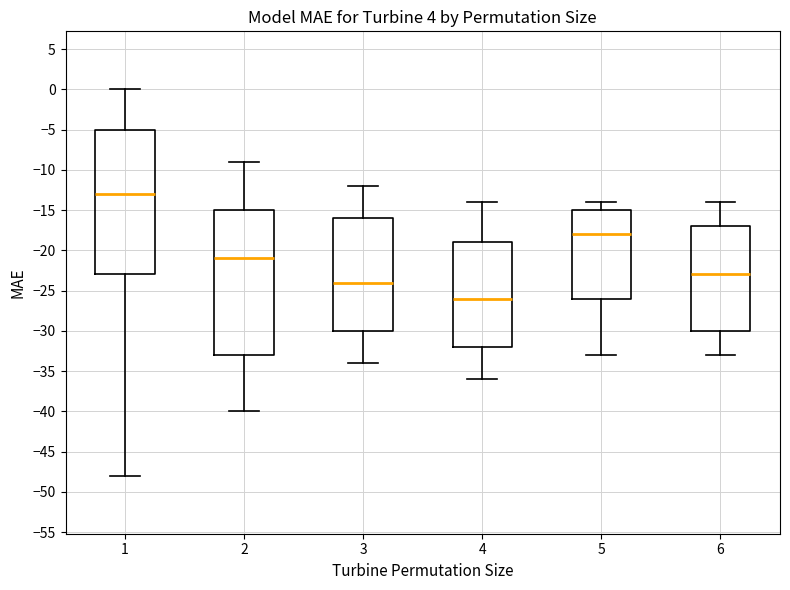

Which box has the highest median line?

1